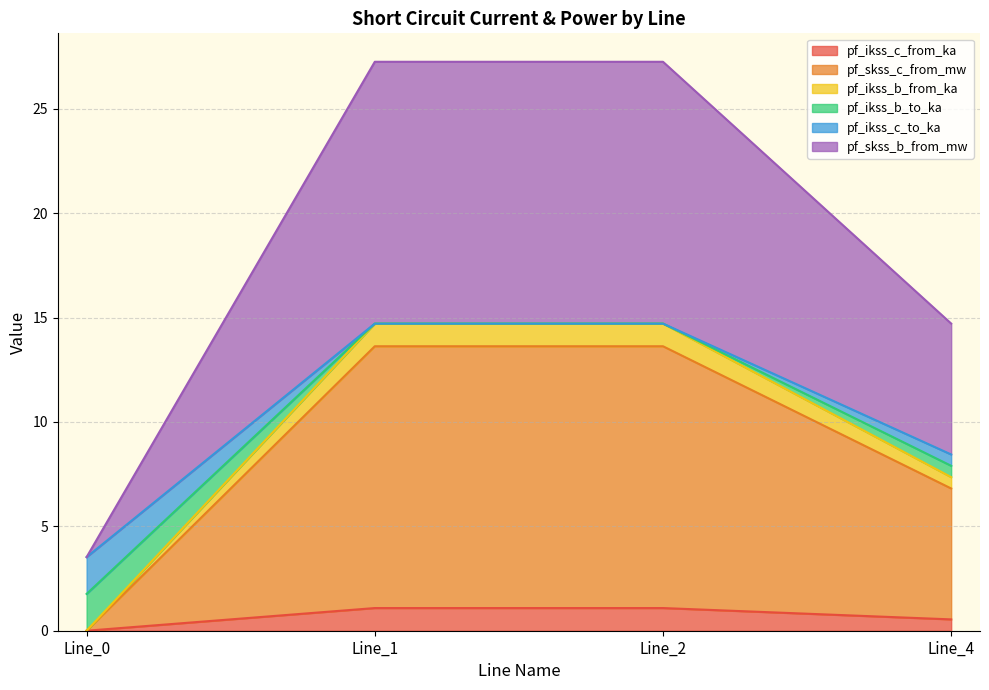

Where does the pf_ikss_c_from_ka series first go above 1?

Line_1